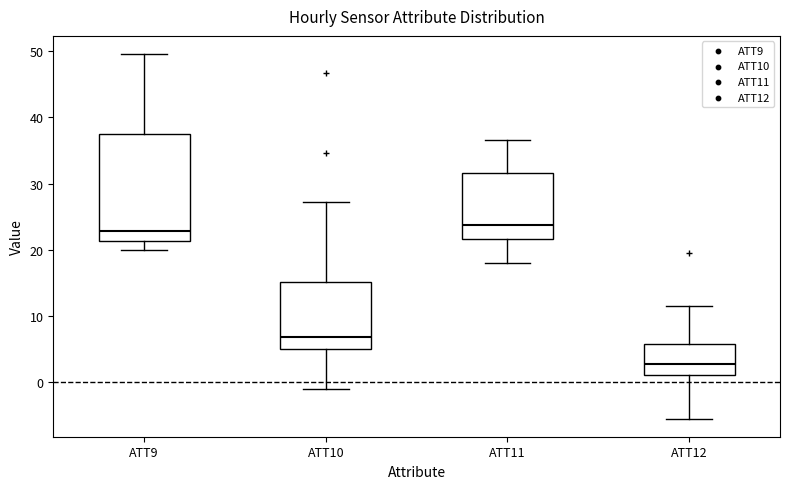

Where is the lower edge of the box for ATT11 on the y-axis? The values are not printed on the chart, so give them approximately, as read against the axis.

22